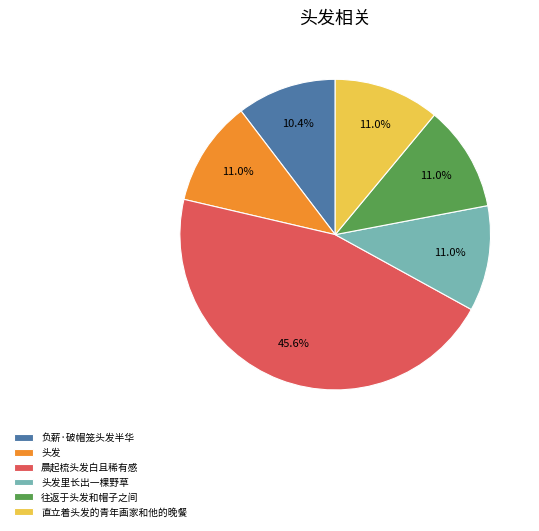

Does 负薪·破帽笼头发半华 account for over 50% of the chart?

No